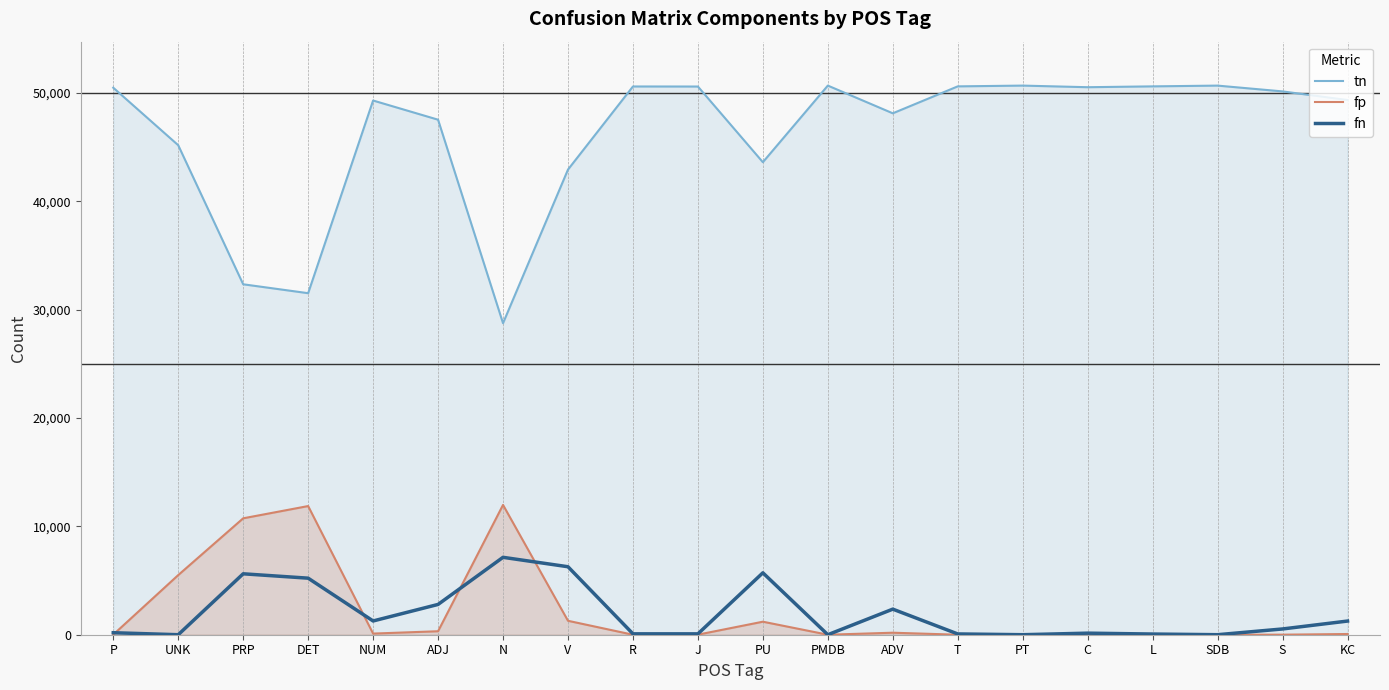

How many data points in tn are less than 50140?

10